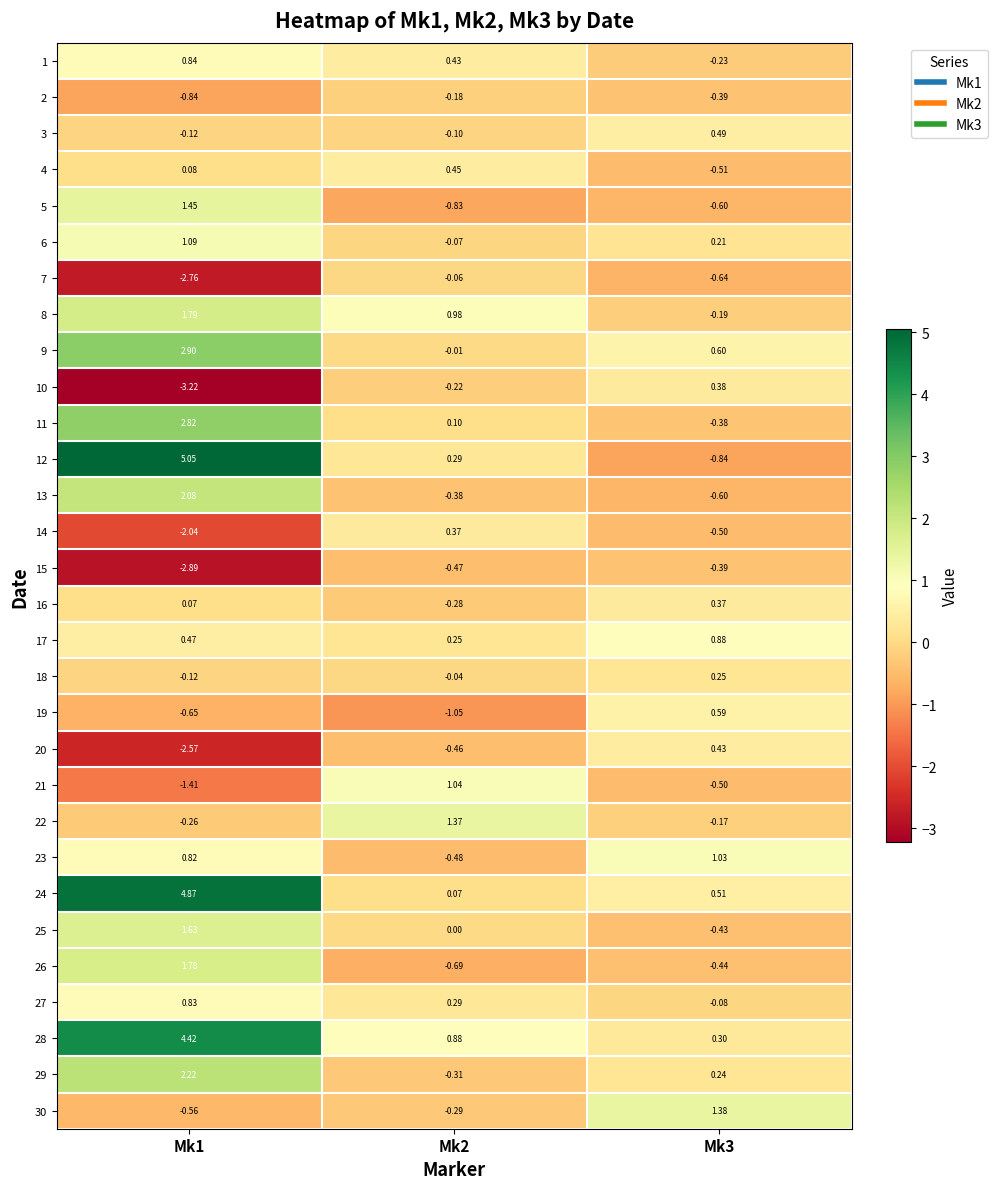

Which series has the largest total across all categories?

28